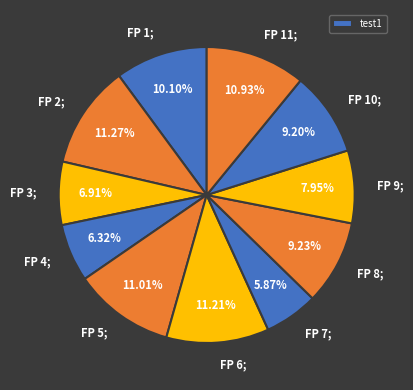

Count the number of slices in the pie.

11